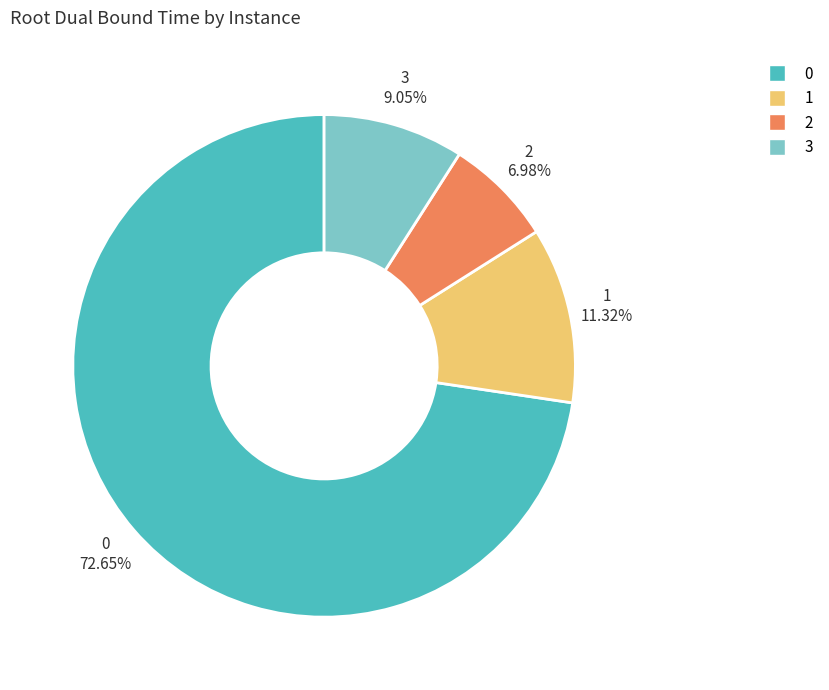

Do 0 and 2 together represent more than half of the pie?

Yes